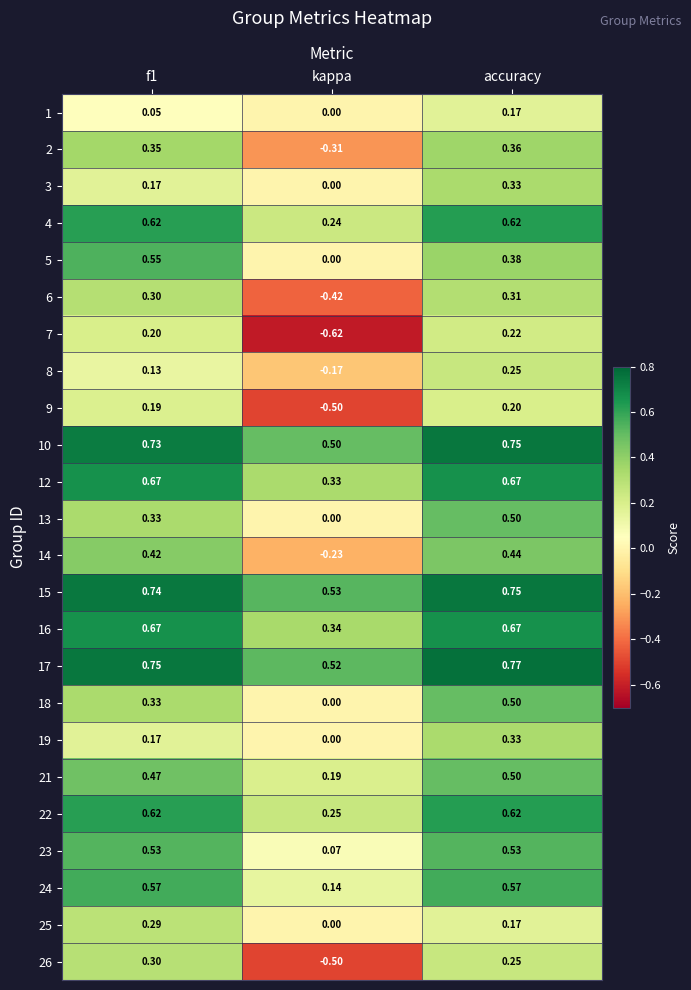

At which category does the chart reach its peak across all series?

accuracy